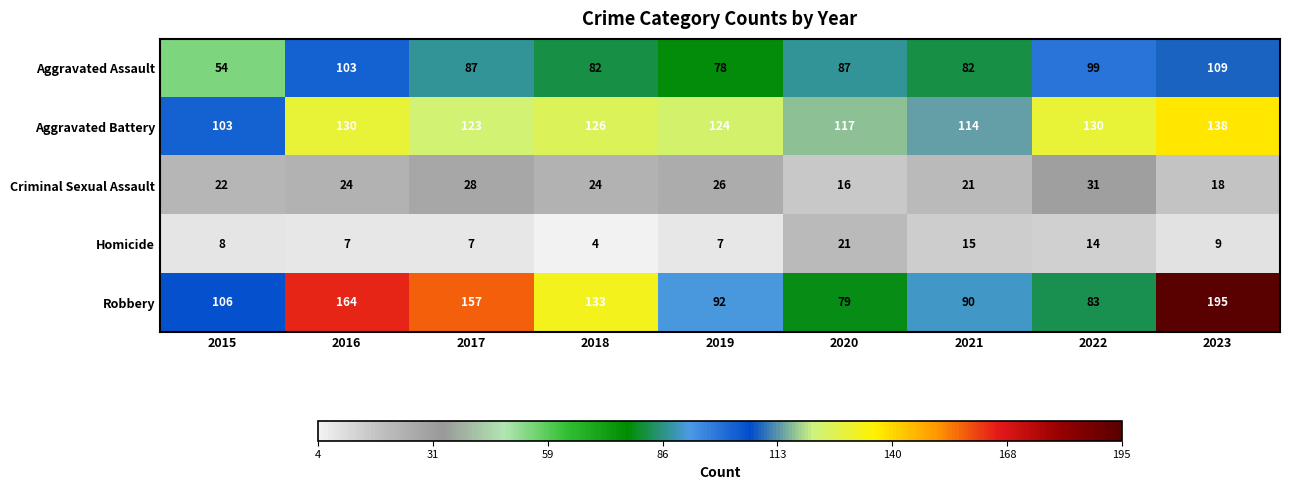

Between 2016 and 2018, which series saw the biggest shift?

Robbery